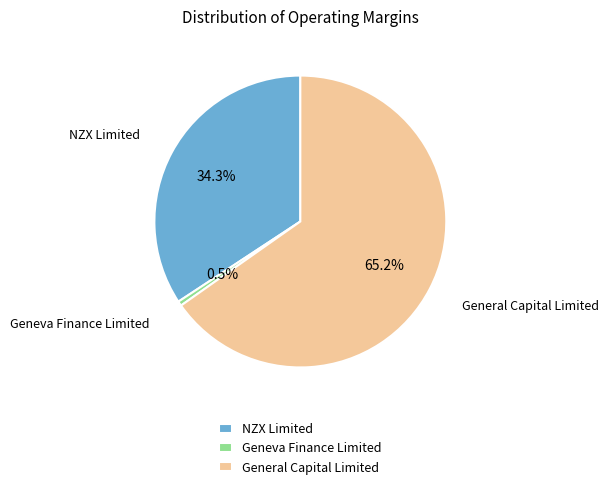

Is it true that NZX Limited is 44% of the pie?

False